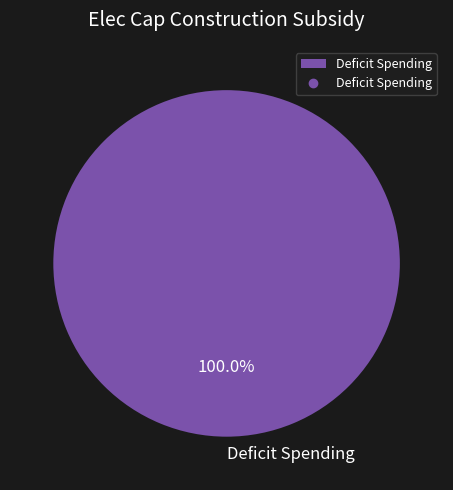

Is there a majority slice in this chart?

Yes